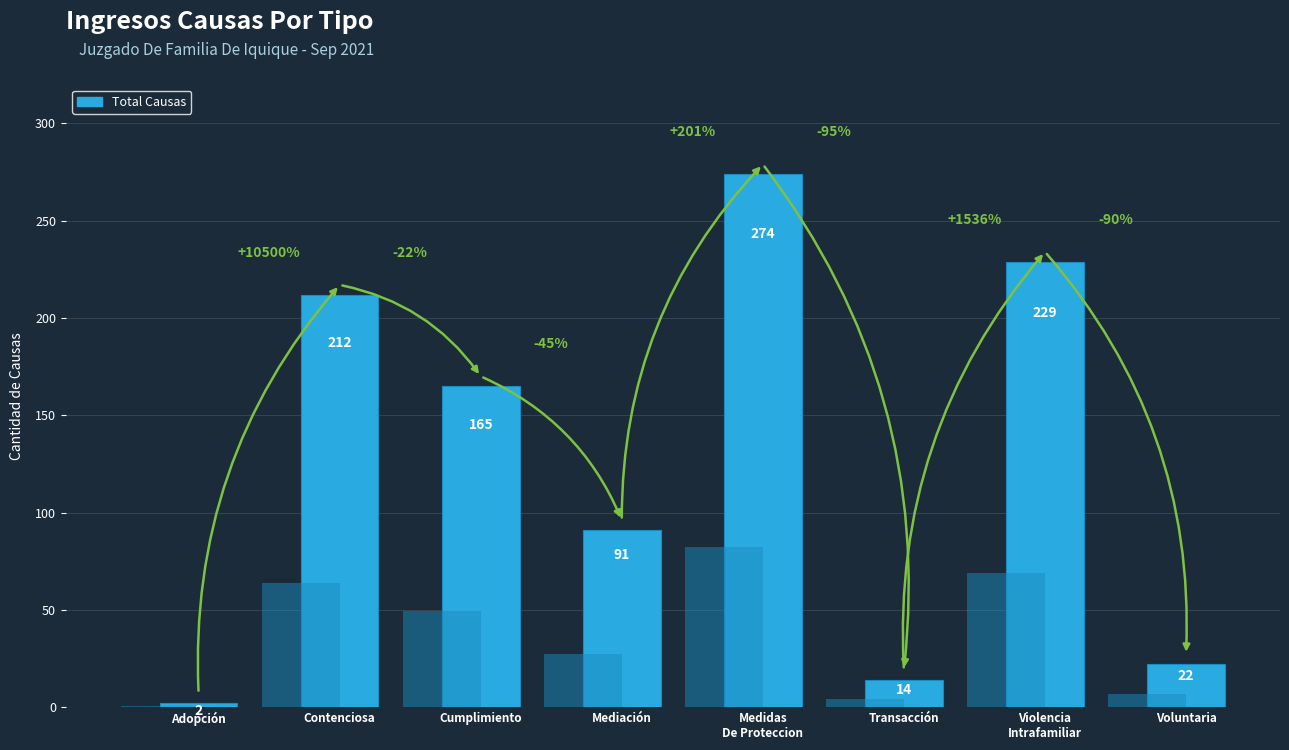

Is it true that the value at Violencia
Intrafamiliar is 353?

False